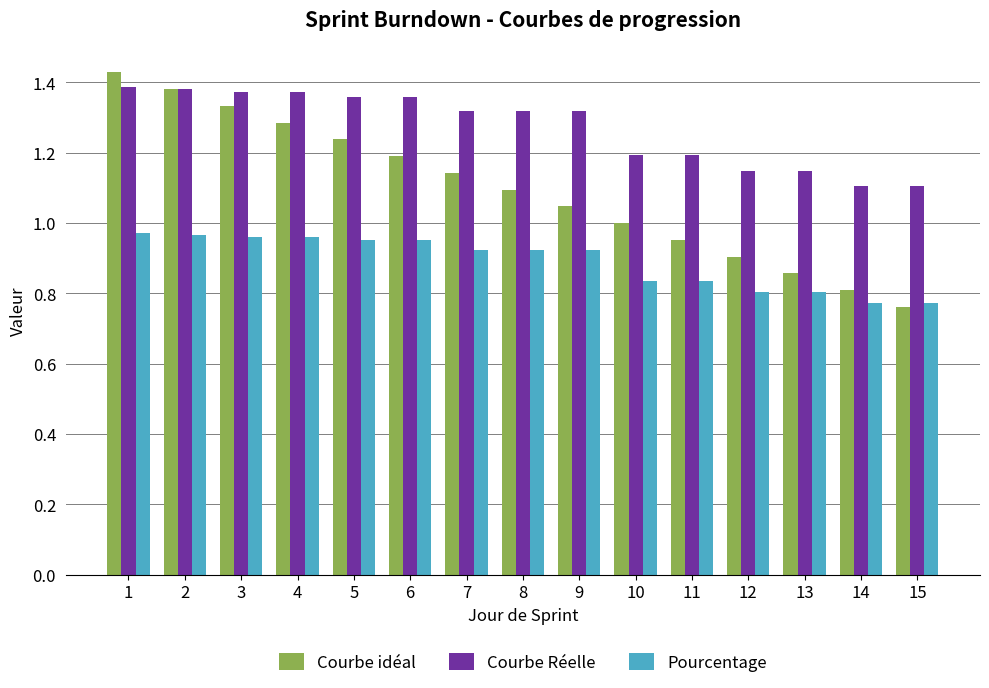

Which series has the largest total across all categories?

Courbe Réelle